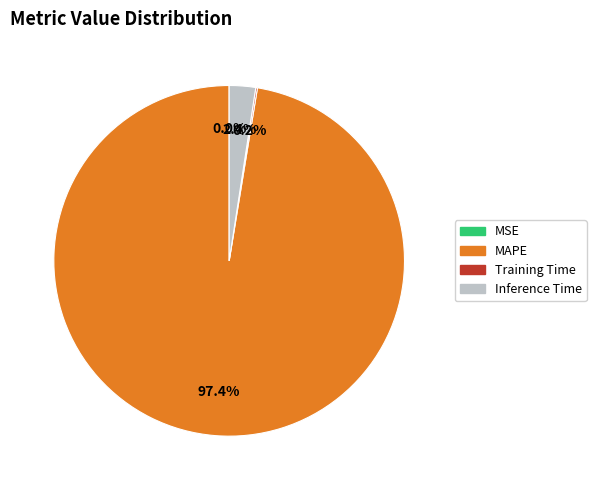

Which slice is the largest?

MAPE